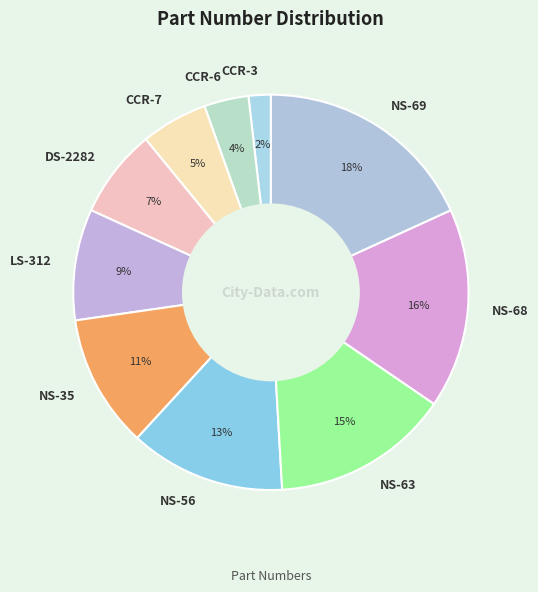

What percentage is the NS-68 slice, to the nearest percent?

16%